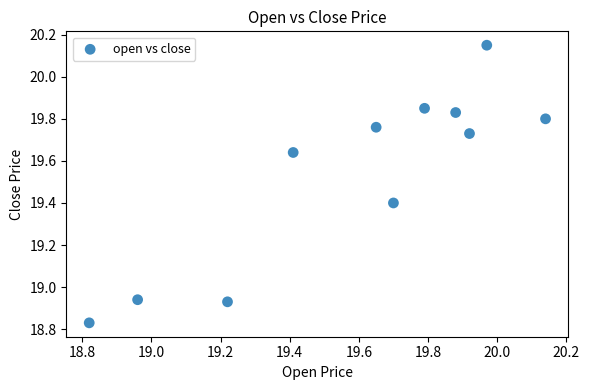

What is the range of X values (max minus min)?

1.3